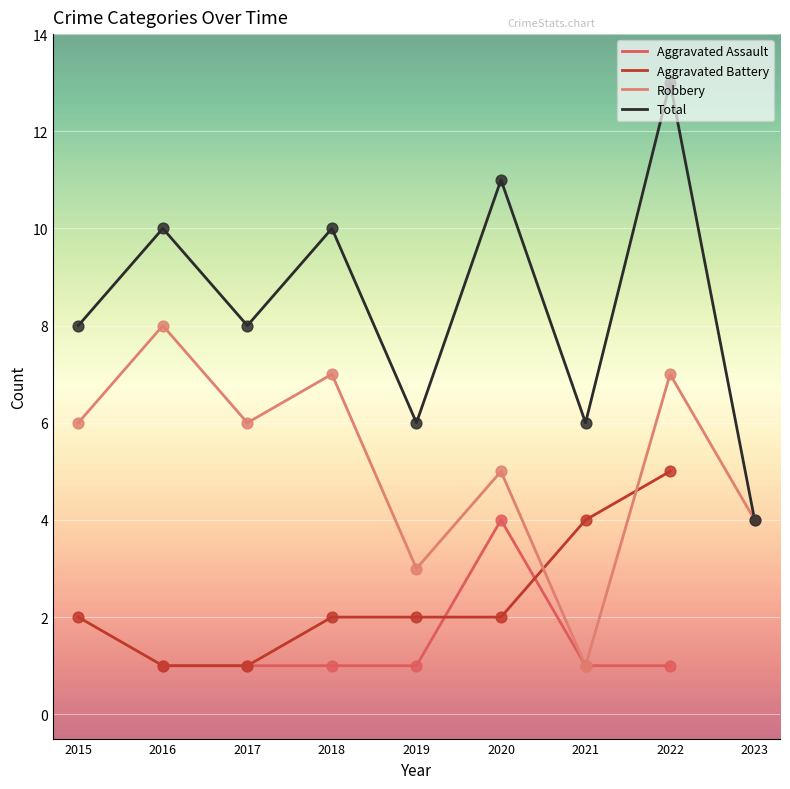

Which series has the largest total across all categories?

Total